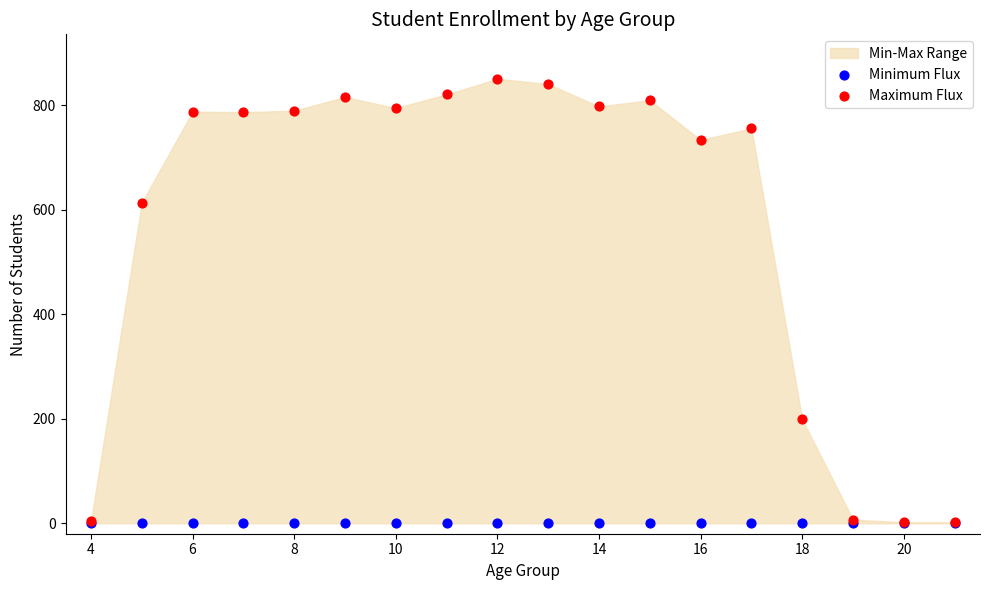

Across all series, what Y value is closest to 425?

614